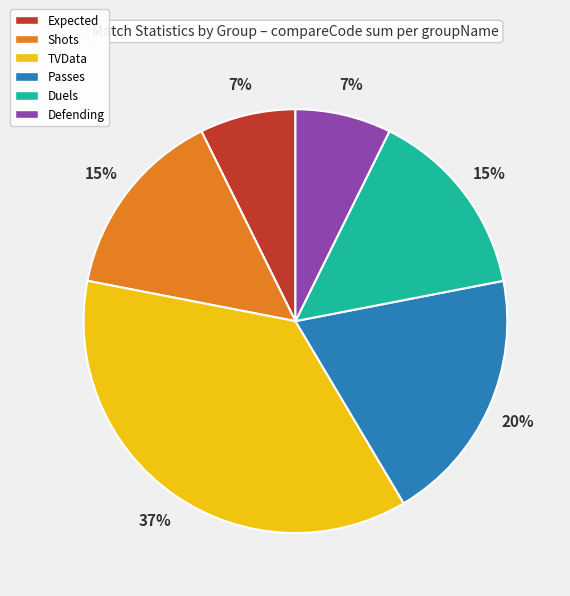

What percentage is the Duels slice, to the nearest percent?

15%